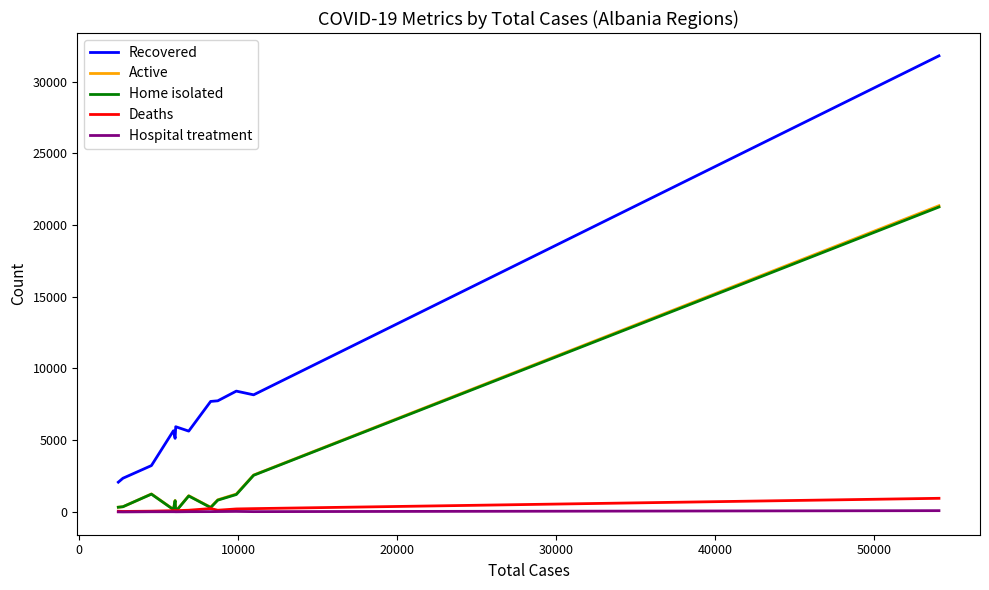

What is the highest value of the Deaths series?

949